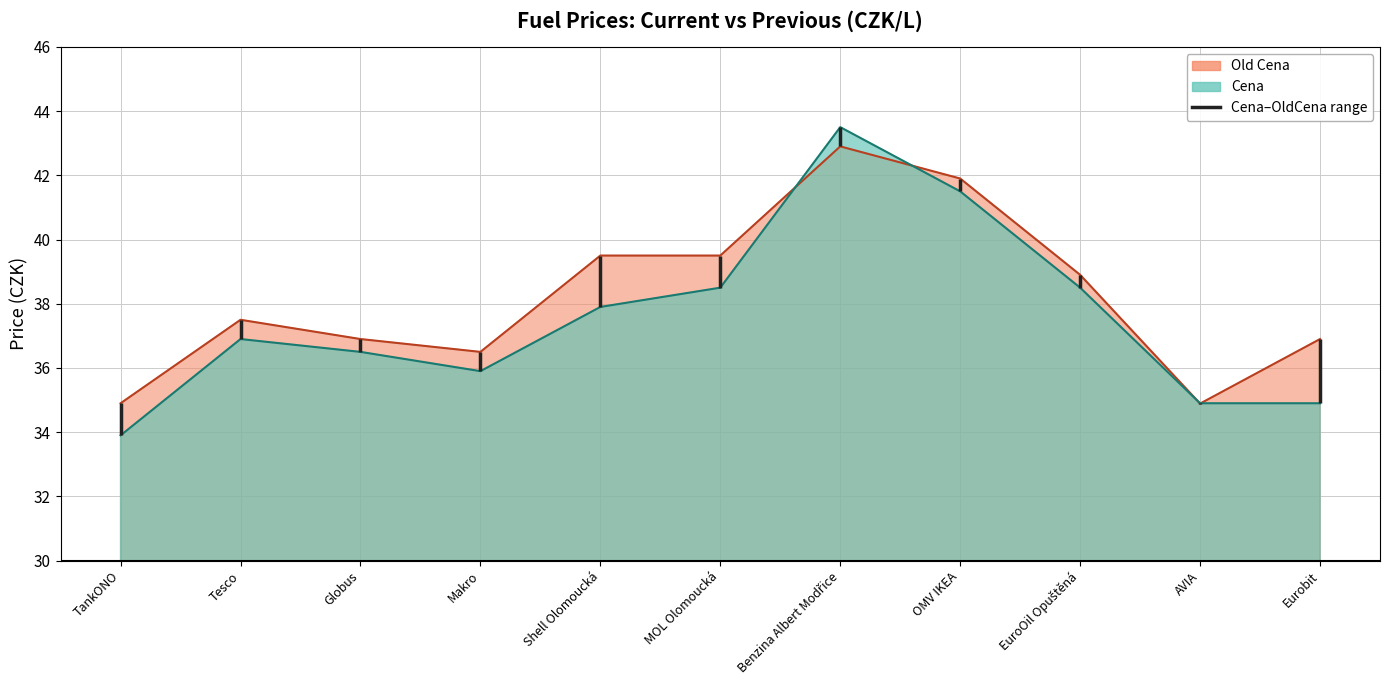

Where is the first local maximum for Cena?

Tesco